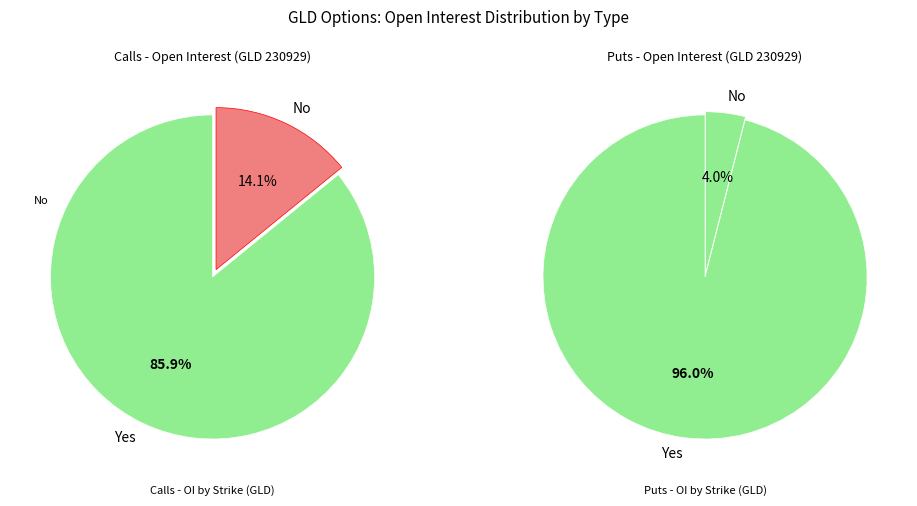

What percentage is NOT represented by 89?

100.0%